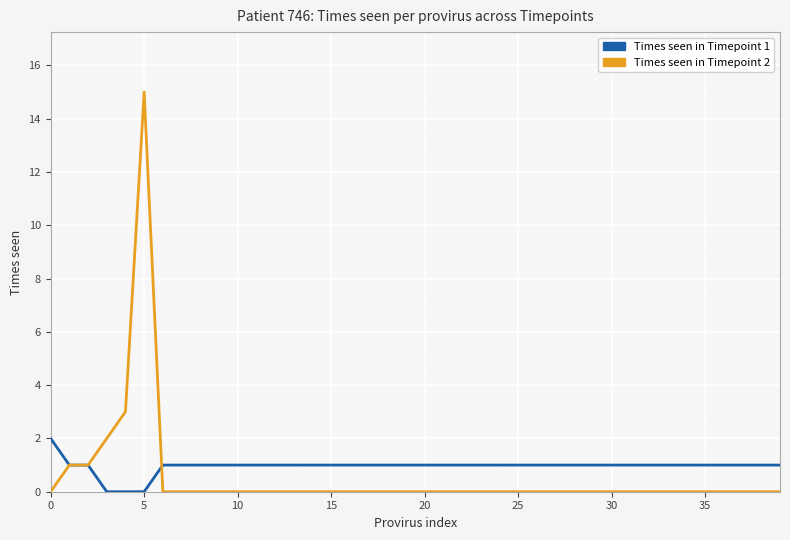

Count the number of data series in this chart.

2